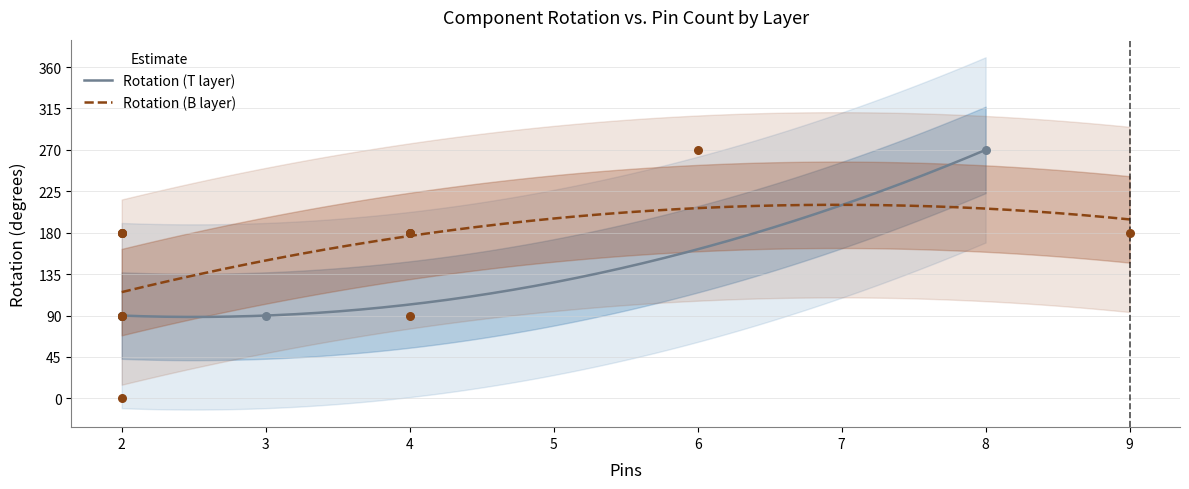

What is the lowest value of the Rotation (T layer) series?

88.5